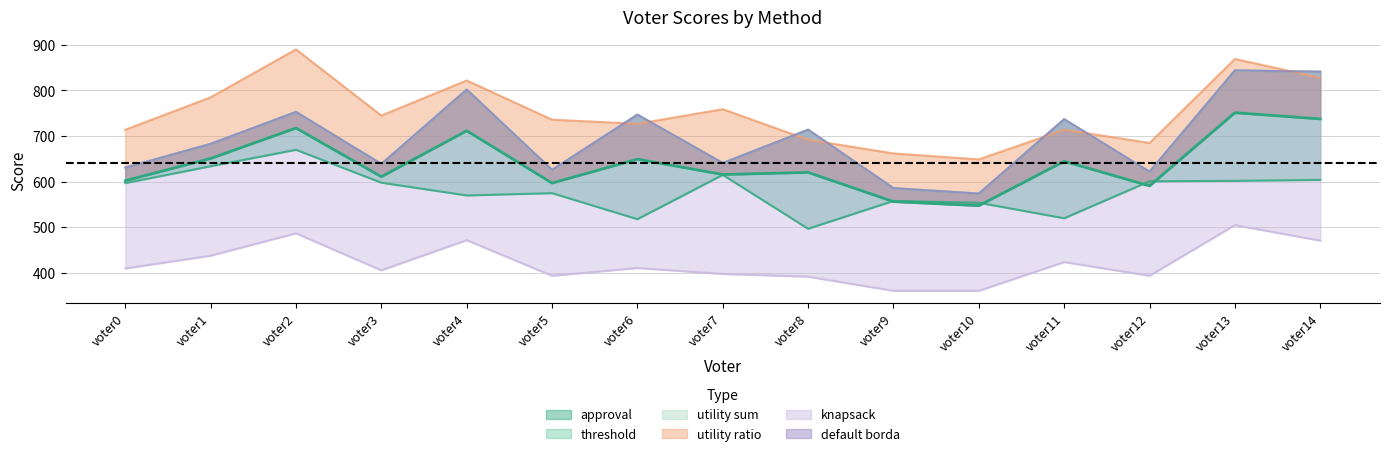

How many intersections are there between utility ratio and default borda?

7